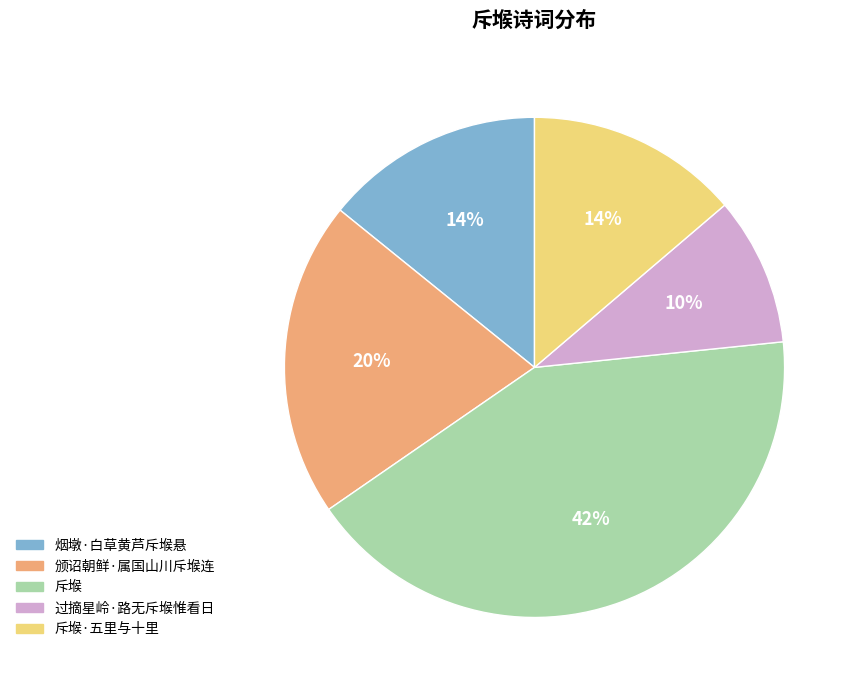

Is 斥堠·五里与十里 the majority of the pie?

No